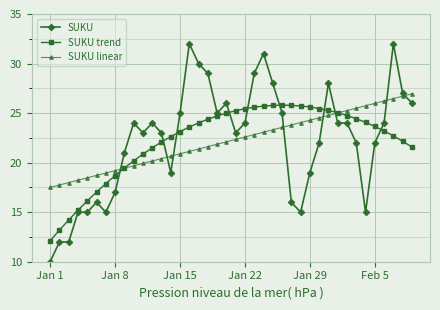

What is the lowest value of the SUKU series?

10.0